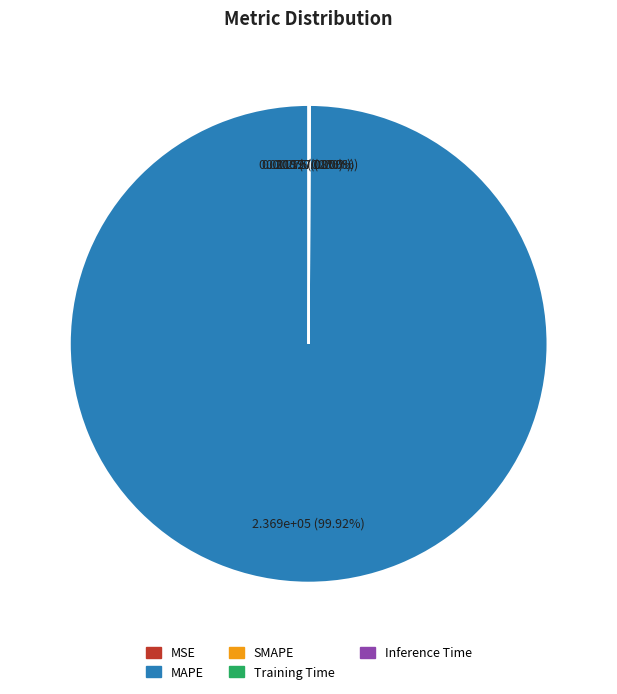

Which category has the biggest portion of the pie?

MAPE